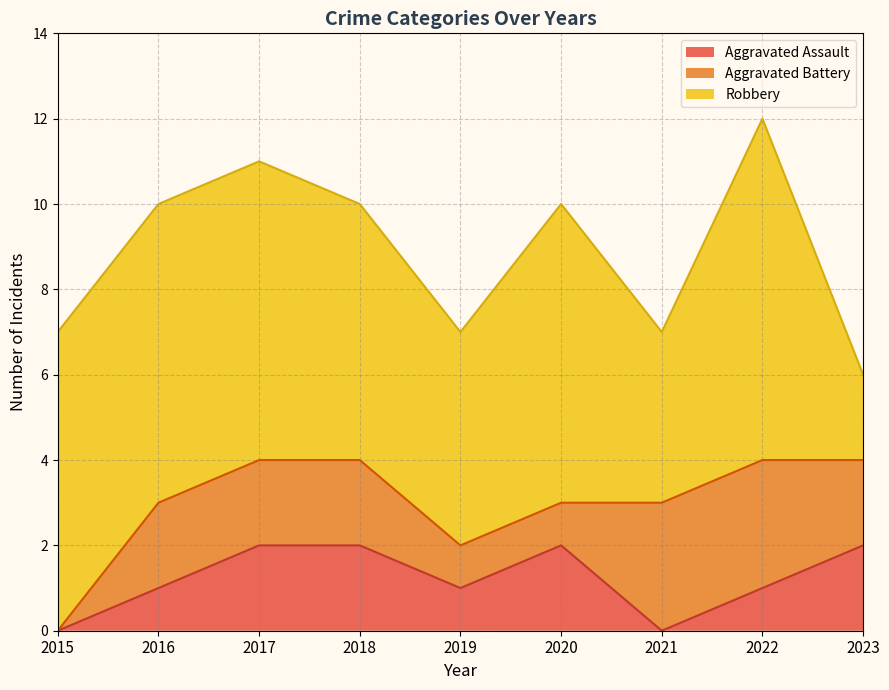

What is the maximum value shown in the chart?

8